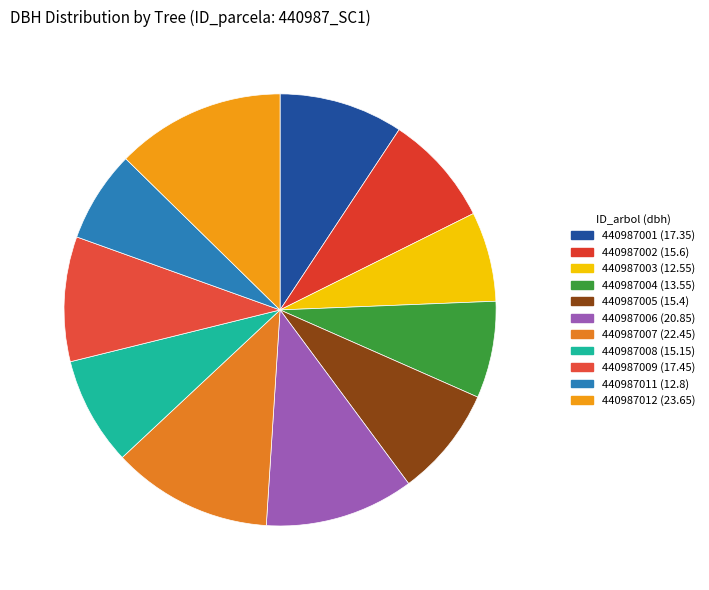

Count the number of slices in the pie.

11